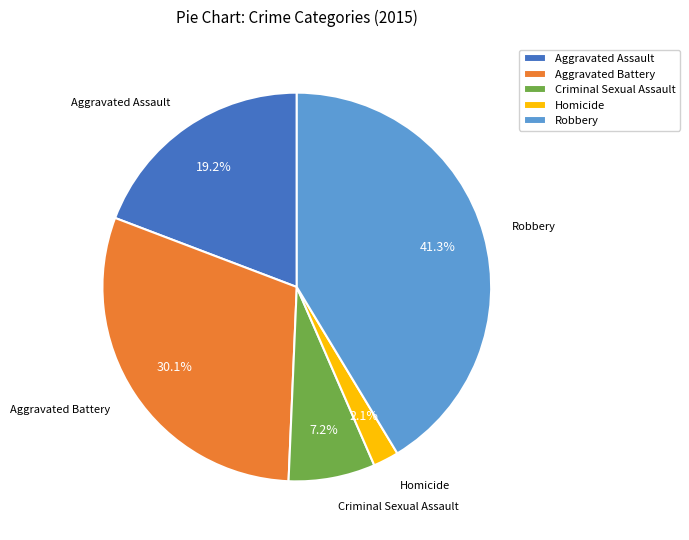

Rank the categories by value from highest to lowest.

Robbery, Aggravated Battery, Aggravated Assault, Criminal Sexual Assault, Homicide